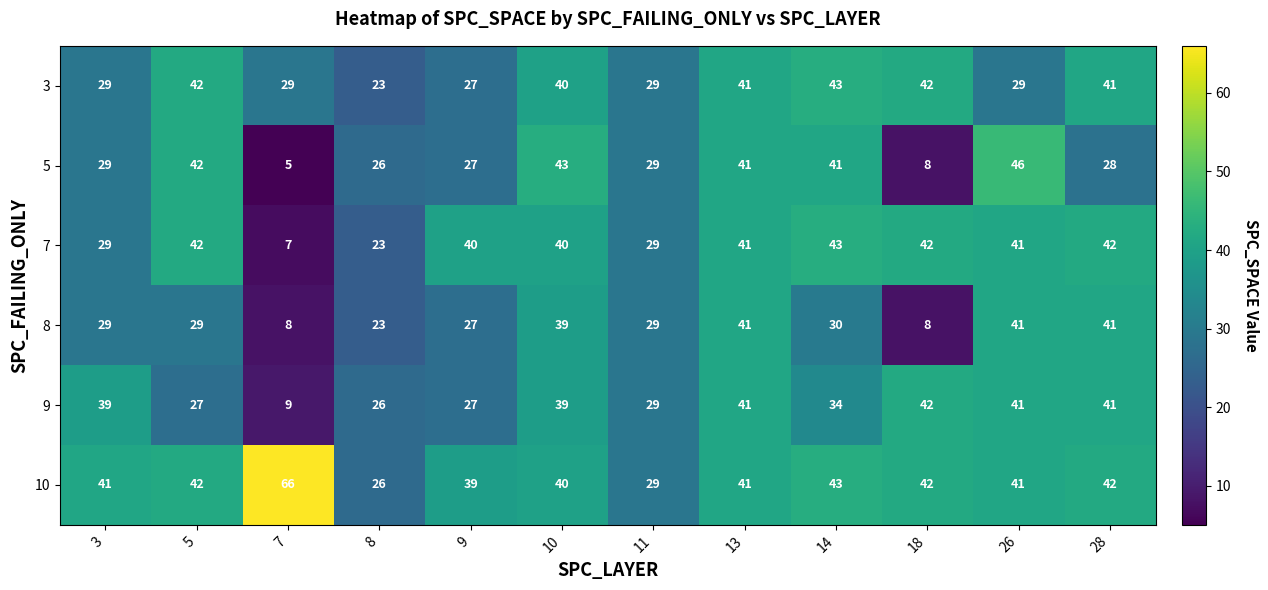

At how many categories does at least one series exceed 64?

1